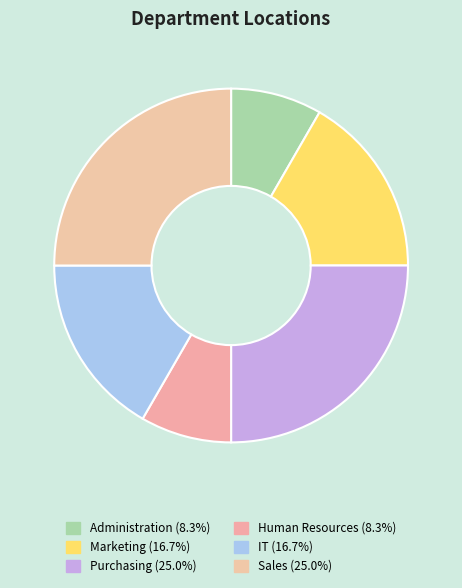

To the nearest percent, what is the average slice percentage?

17%